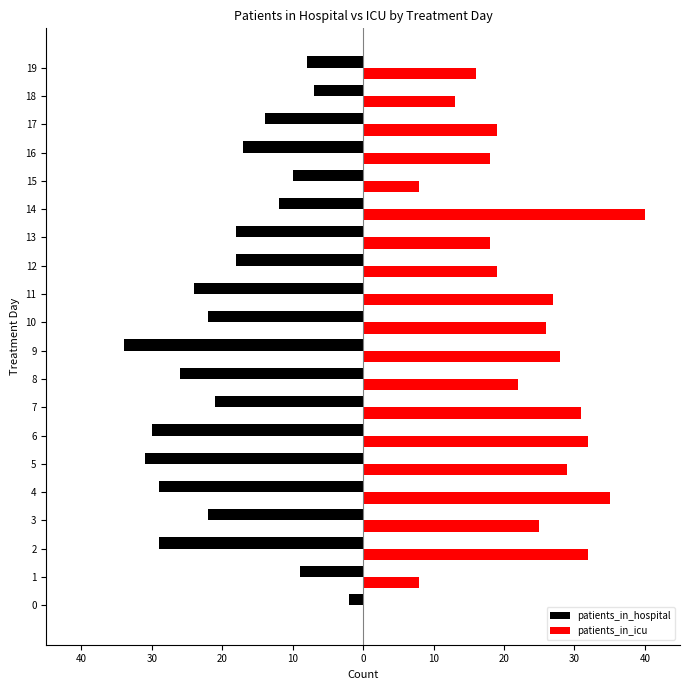

What are all the series names shown in the legend?

patients_in_hospital, patients_in_icu